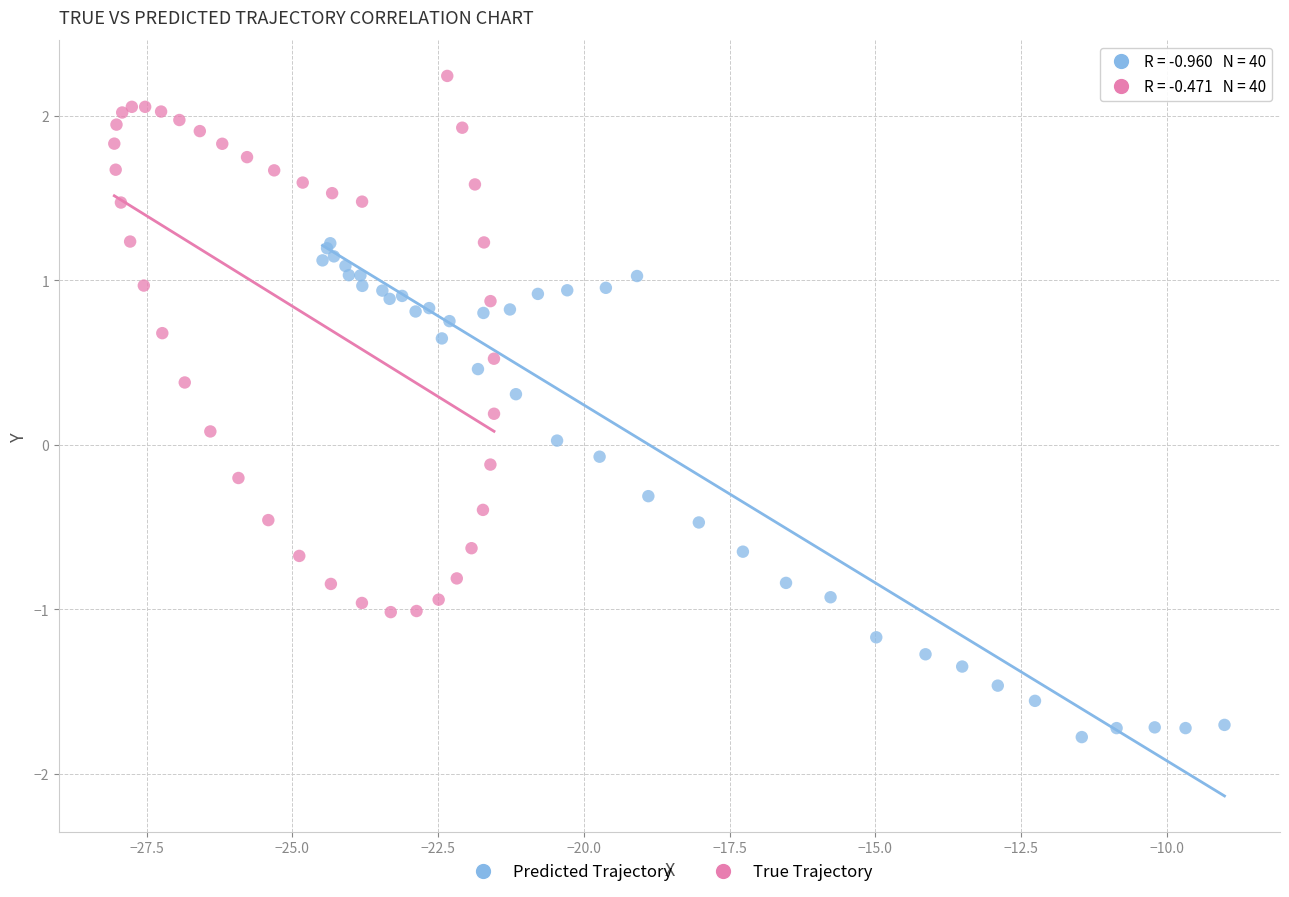

Which series reaches the minimum Y coordinate?

Predicted Trajectory